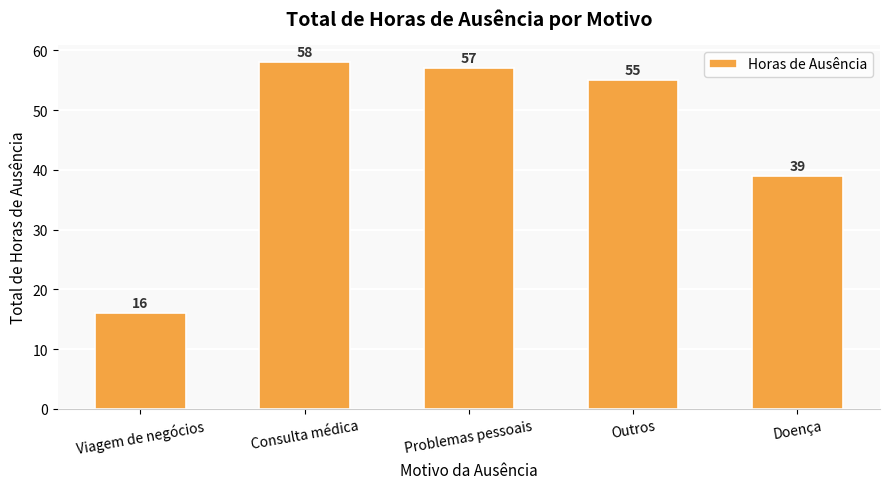

List the labels in order of value, smallest first.

Viagem de negócios, Doença, Outros, Problemas pessoais, Consulta médica